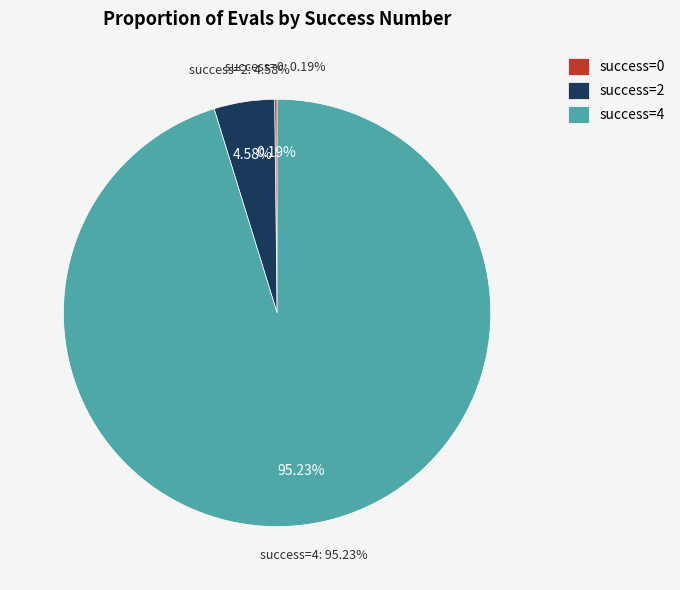

To the nearest percent, what is the average slice percentage?

33%